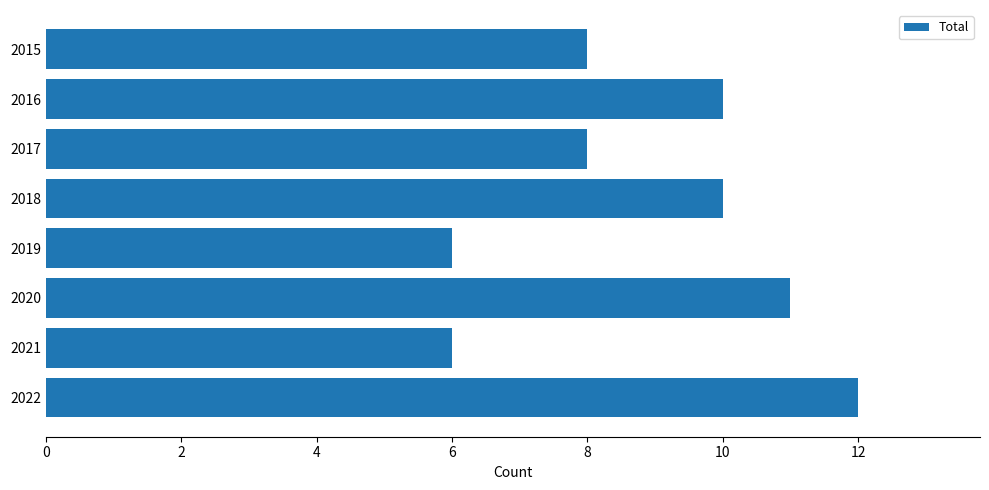

True or false: the data shows 7 at 2018.

False